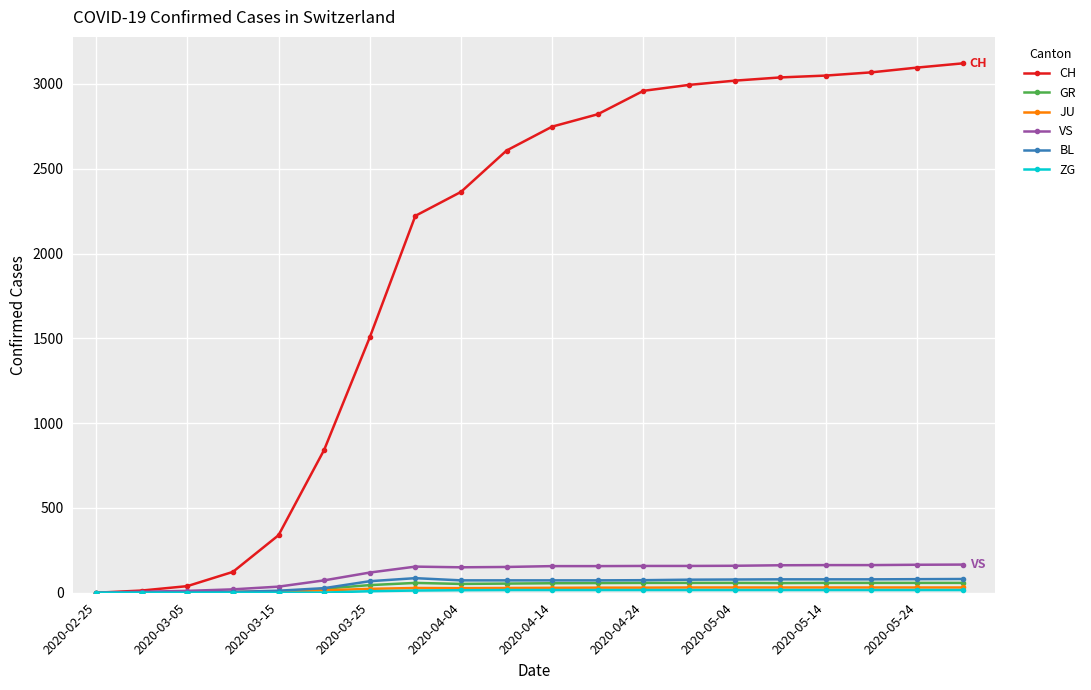

Which series has the widest spread of values?

CH